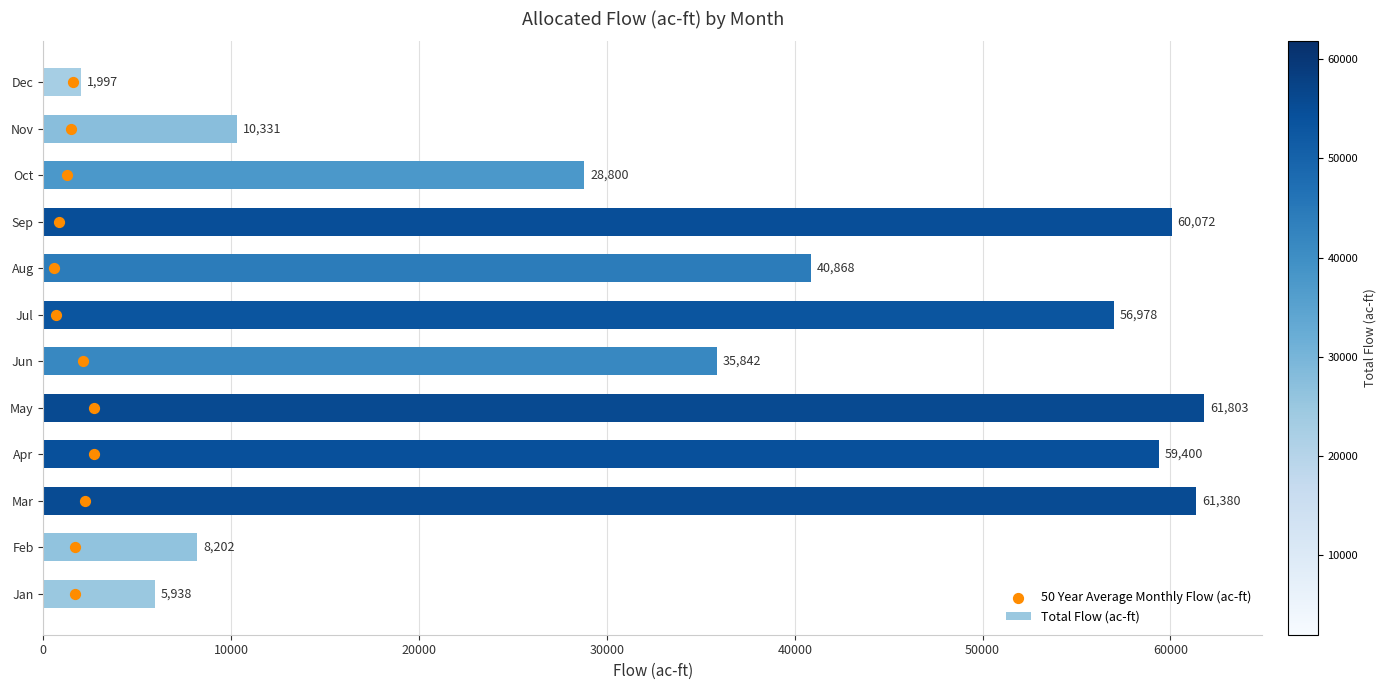

Which series has the largest Y range (max minus min)?

Total Flow (ac-ft)